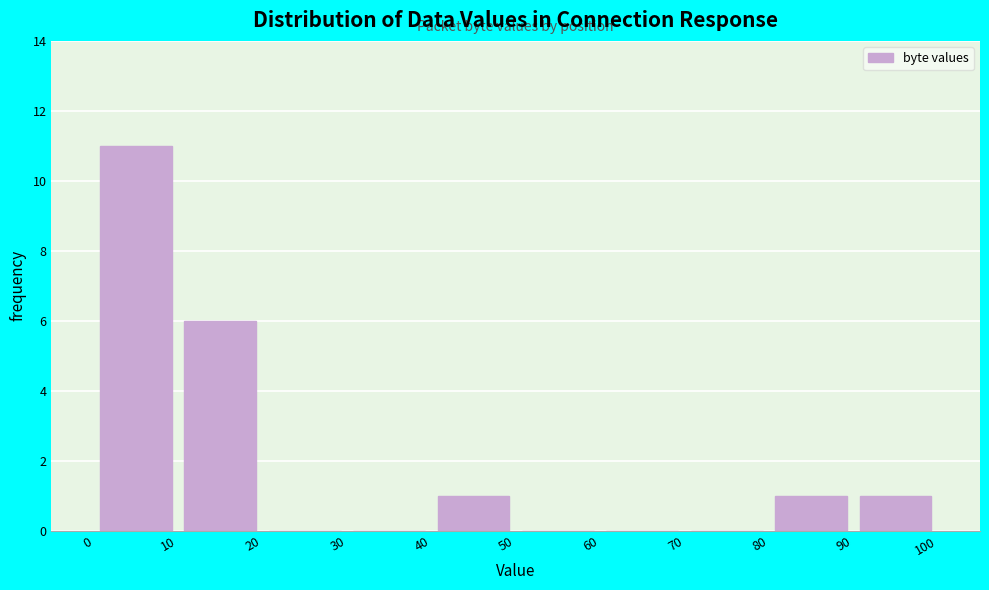

Which range on the x-axis has the tallest bar?

0 to 10